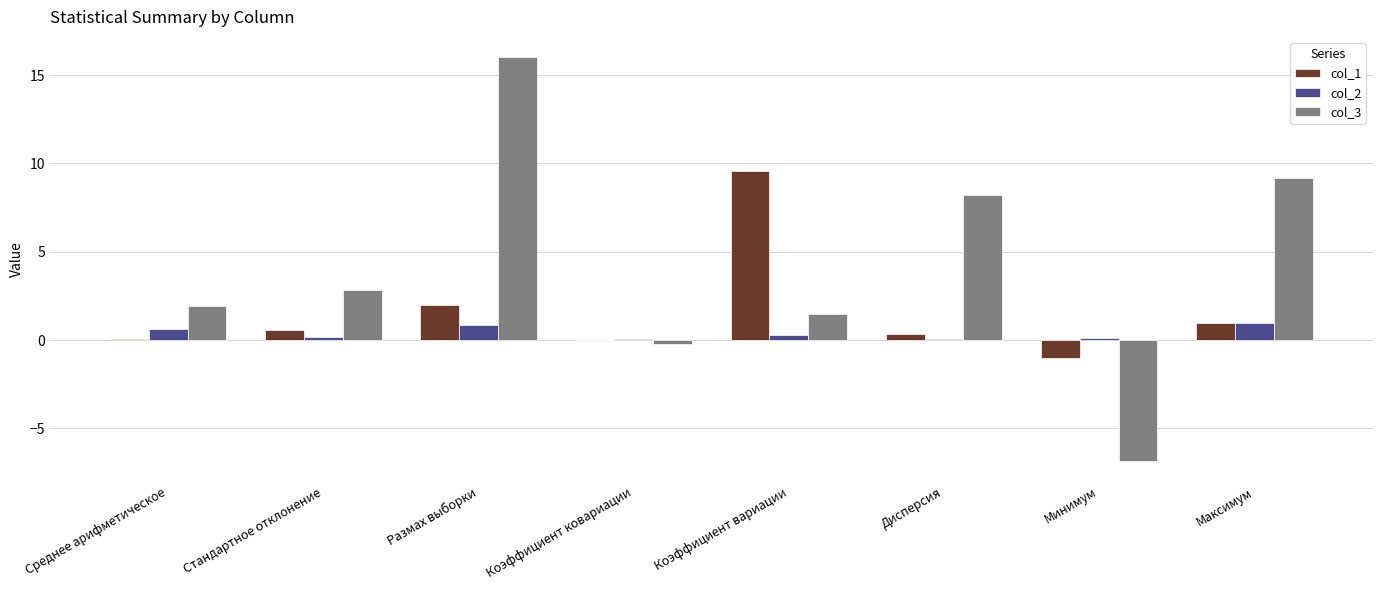

The col_1 series shows 3.5 at Коэффициент вариации. True or false?

False